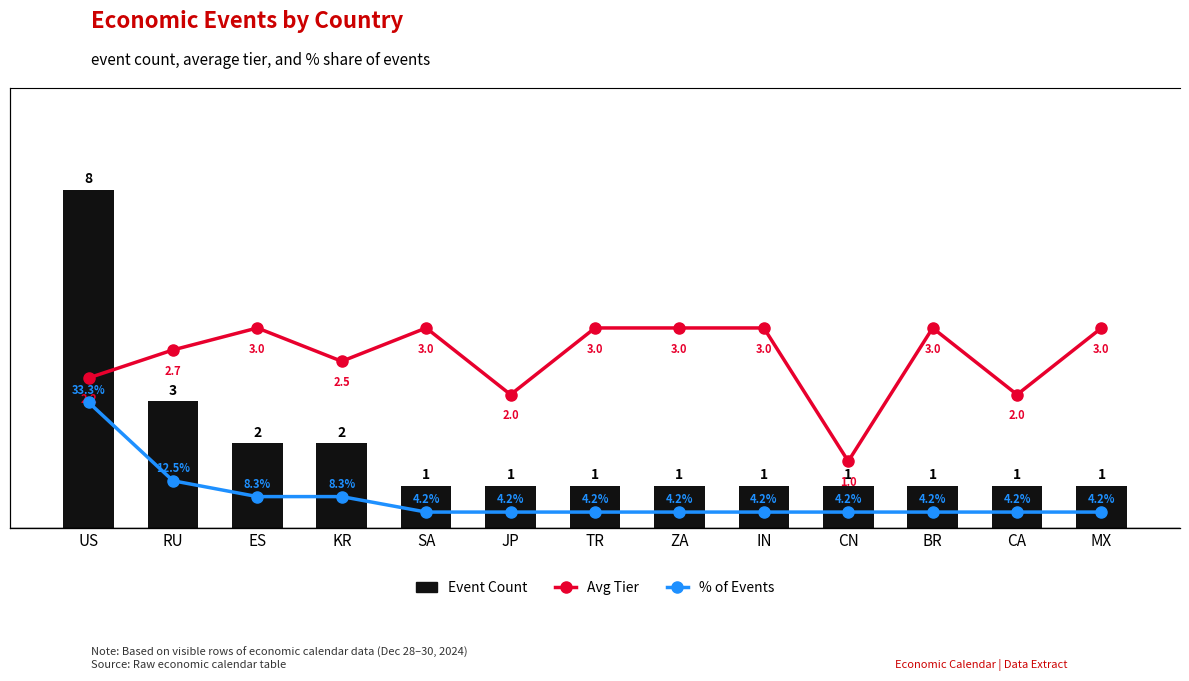

Reading left to right, transcribe all the data shown in this chart.

Event Count: 8.0	3.0	2.0	2.0	1.0	1.0	1.0	1.0	1.0	1.0	1.0	1.0	1.0
Avg Tier: 2.2	2.7	3.0	2.5	3.0	2.0	3.0	3.0	3.0	1.0	3.0	2.0	3.0
% of Events: 33.3	12.5	8.3	8.3	4.2	4.2	4.2	4.2	4.2	4.2	4.2	4.2	4.2